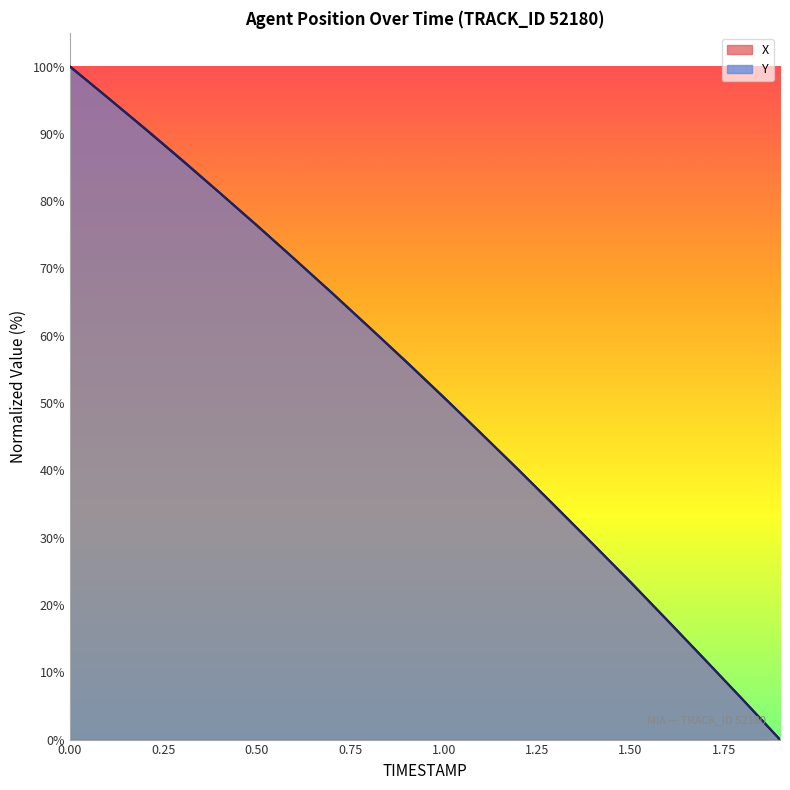

What is the label of the 11th point from the left?

1.0